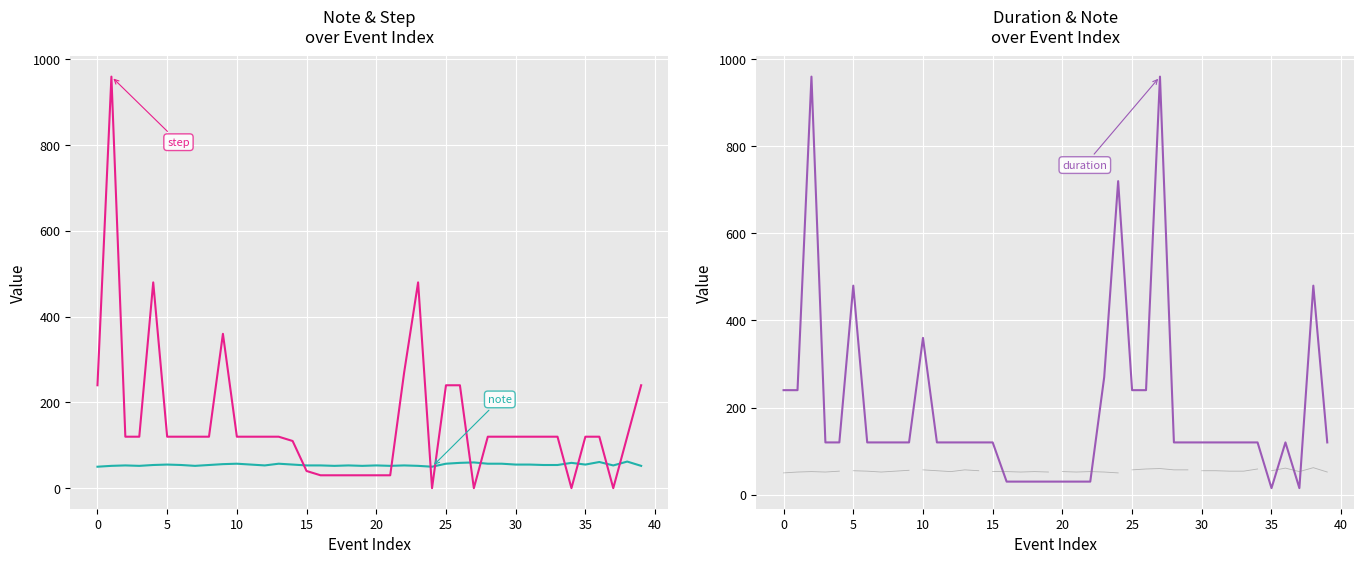

The duration series shows 163 at 28. True or false?

False